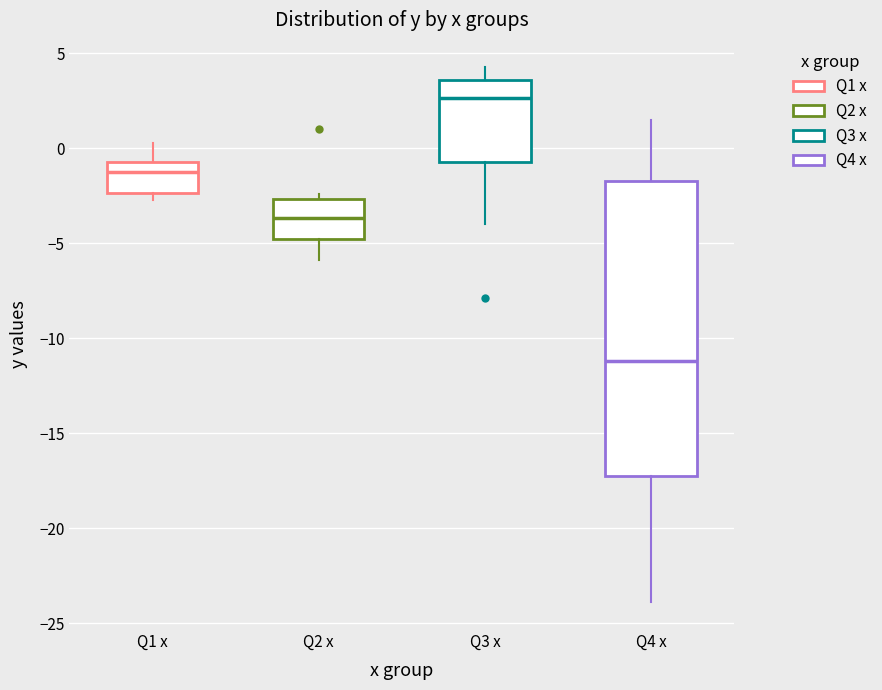

Which box's median line is the lowest?

Q4 x